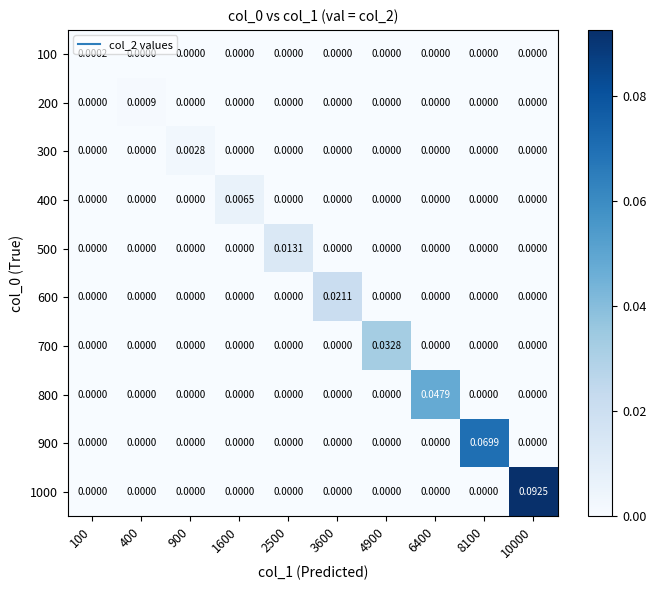

Is the value of 200 at 400 greater than the value of 600 at 3600?

No